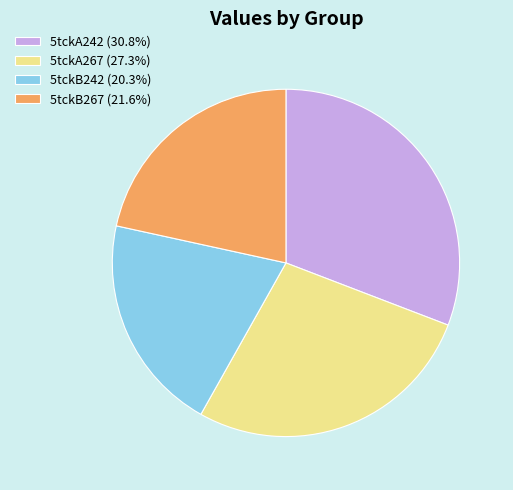

Is there a majority slice in this chart?

No